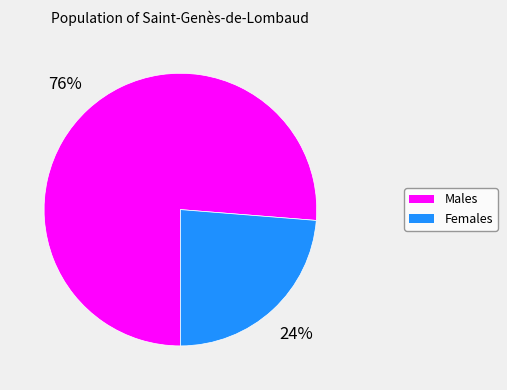

Does any single category account for the majority?

Yes